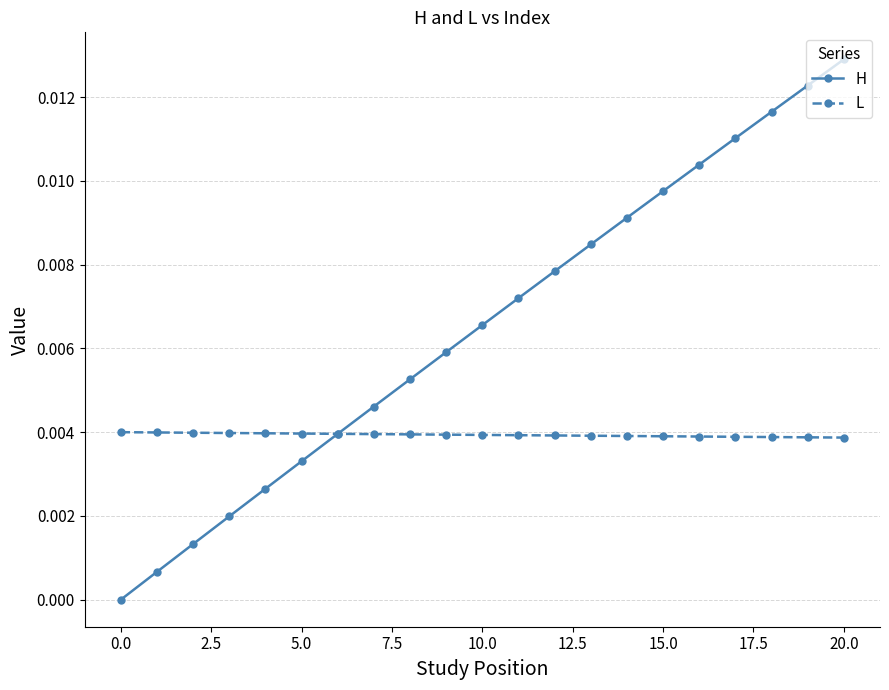

List the series in order of their overall mean, highest first.

H, L